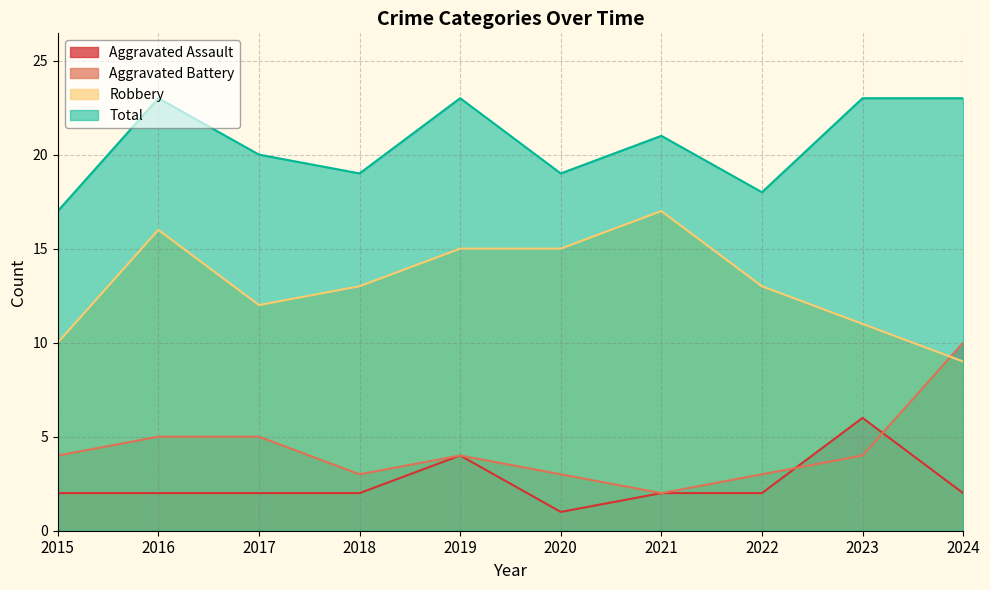

True or false: Total and Aggravated Assault cross at least once.

False